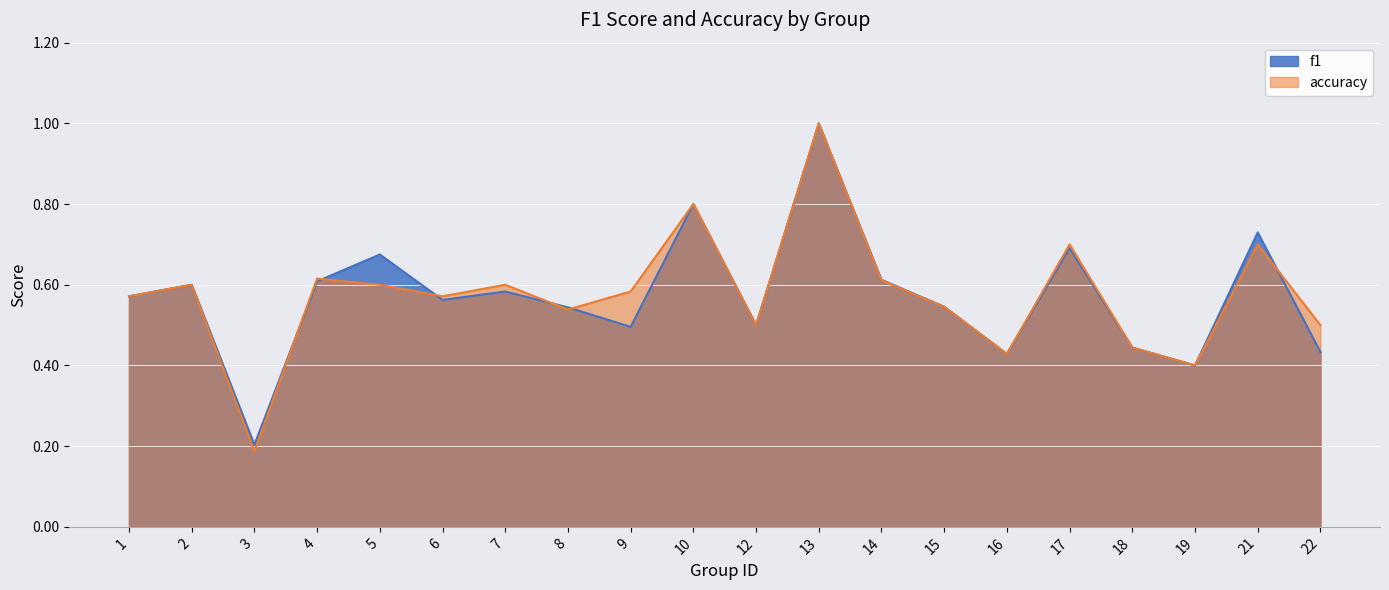

What is the total value across all series at 16?

0.9